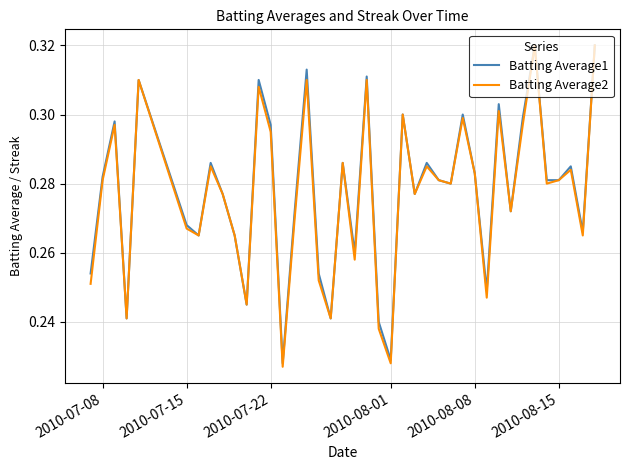

In Batting Average1, how many points are higher than both neighbors (excluding endpoints)?

13